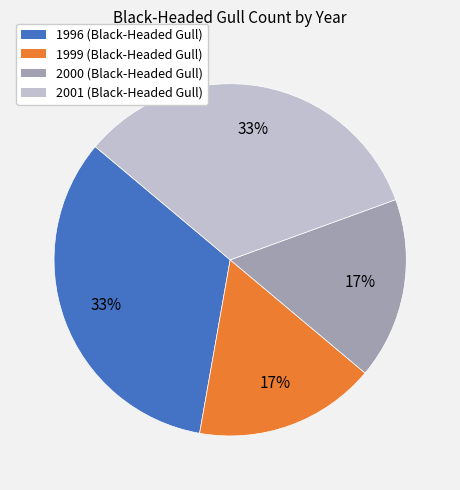

How many segments does this pie chart have?

4